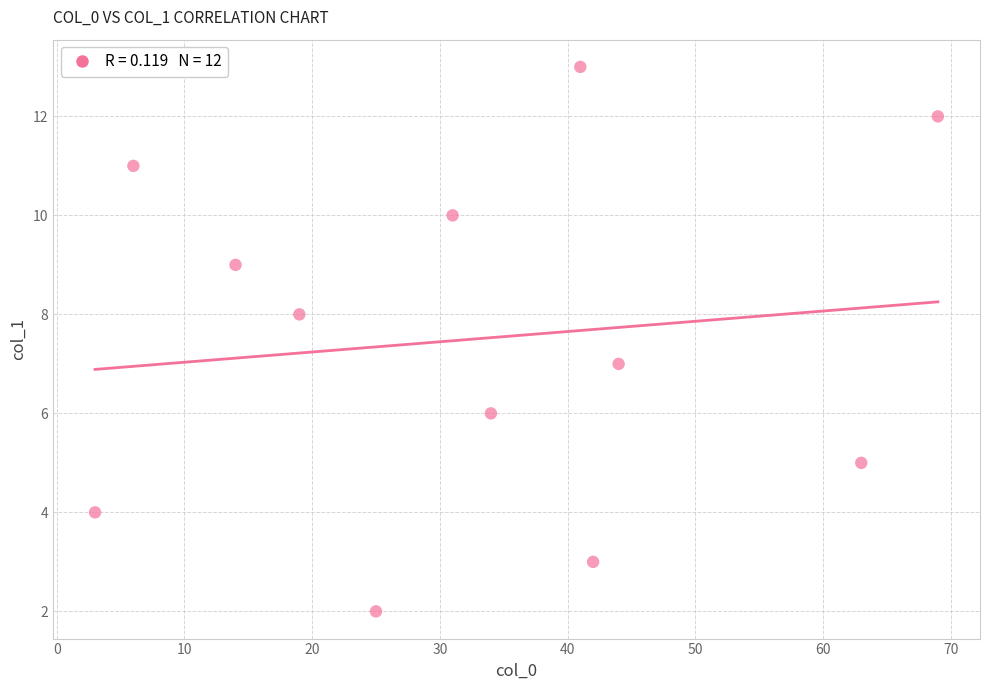

What is the average X value?

32.6